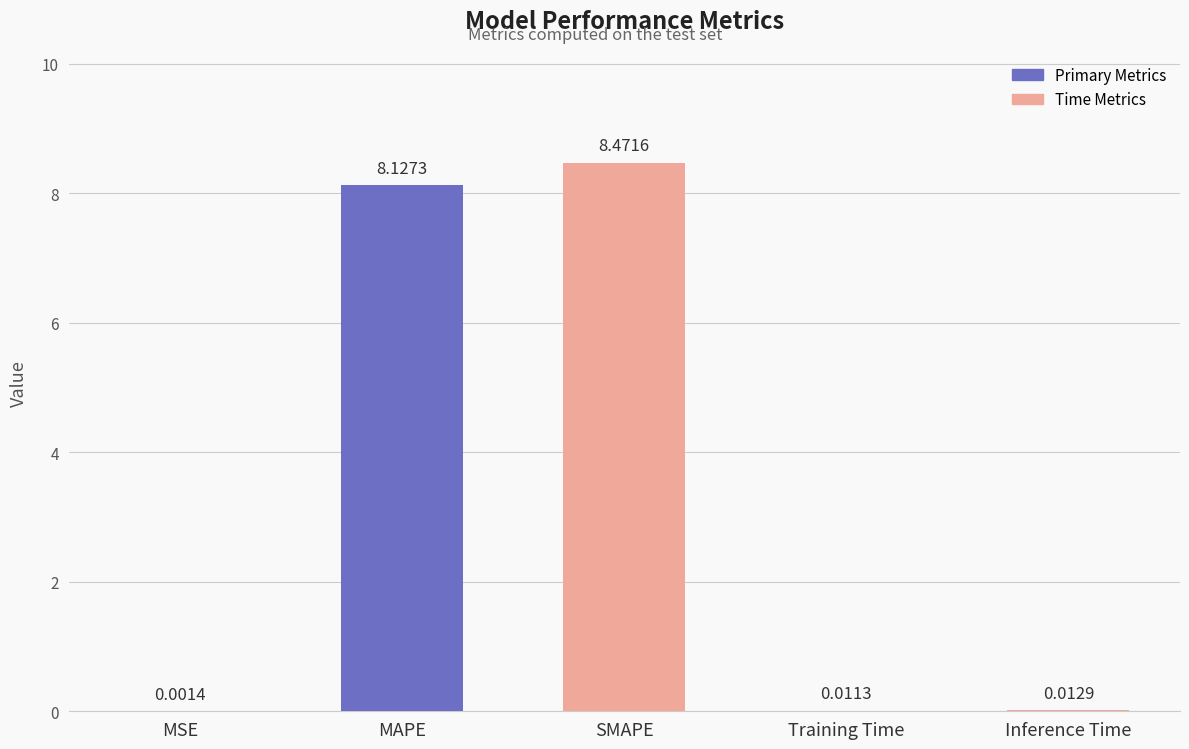

Are the bars grouped side by side (vs. stacked)?

No